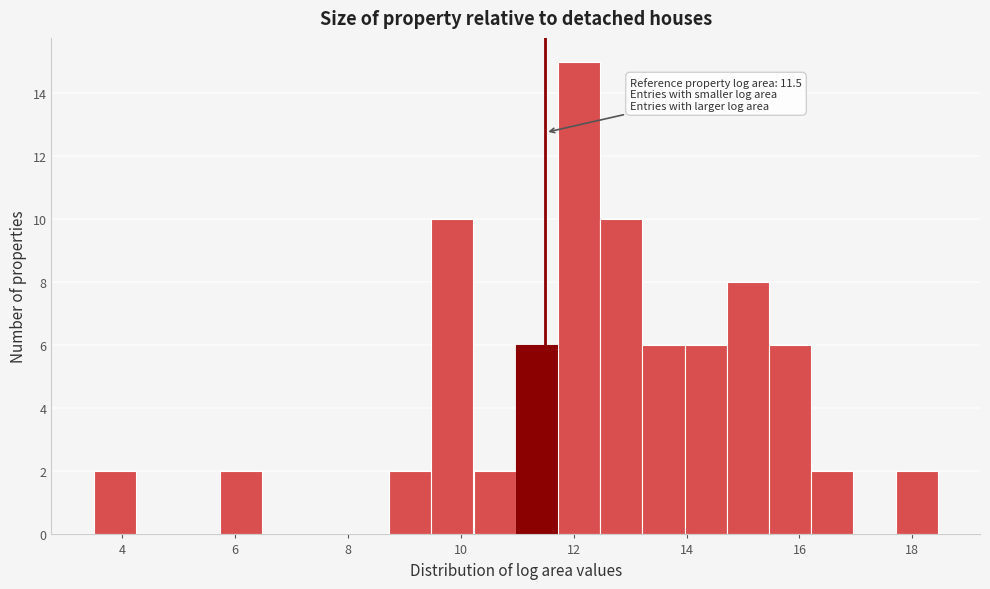

Read against the x-axis, roughly where is the centre of the tallest bar?

12.0